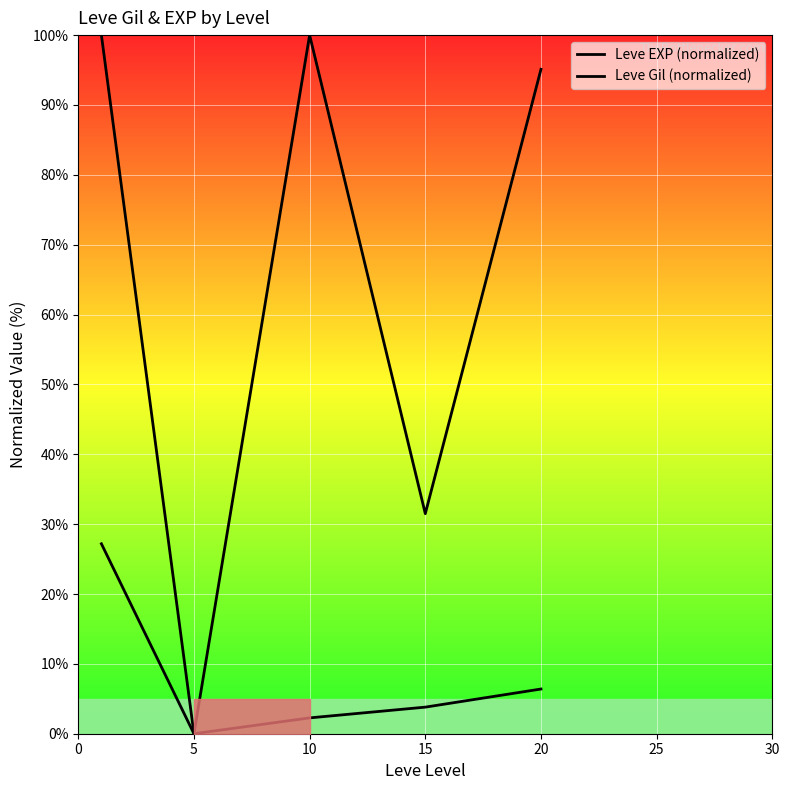

Rank the series by their average value, from highest to lowest.

Leve Gil (normalized), Leve EXP (normalized)